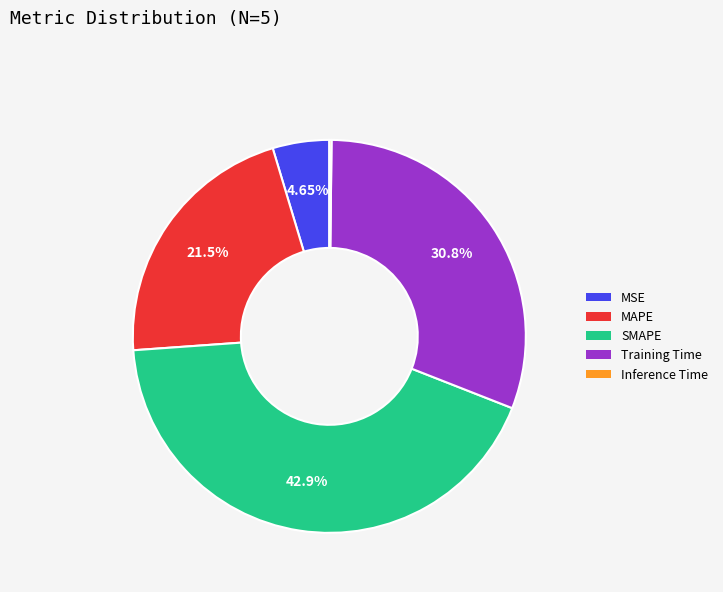

Which category has the biggest portion of the pie?

SMAPE